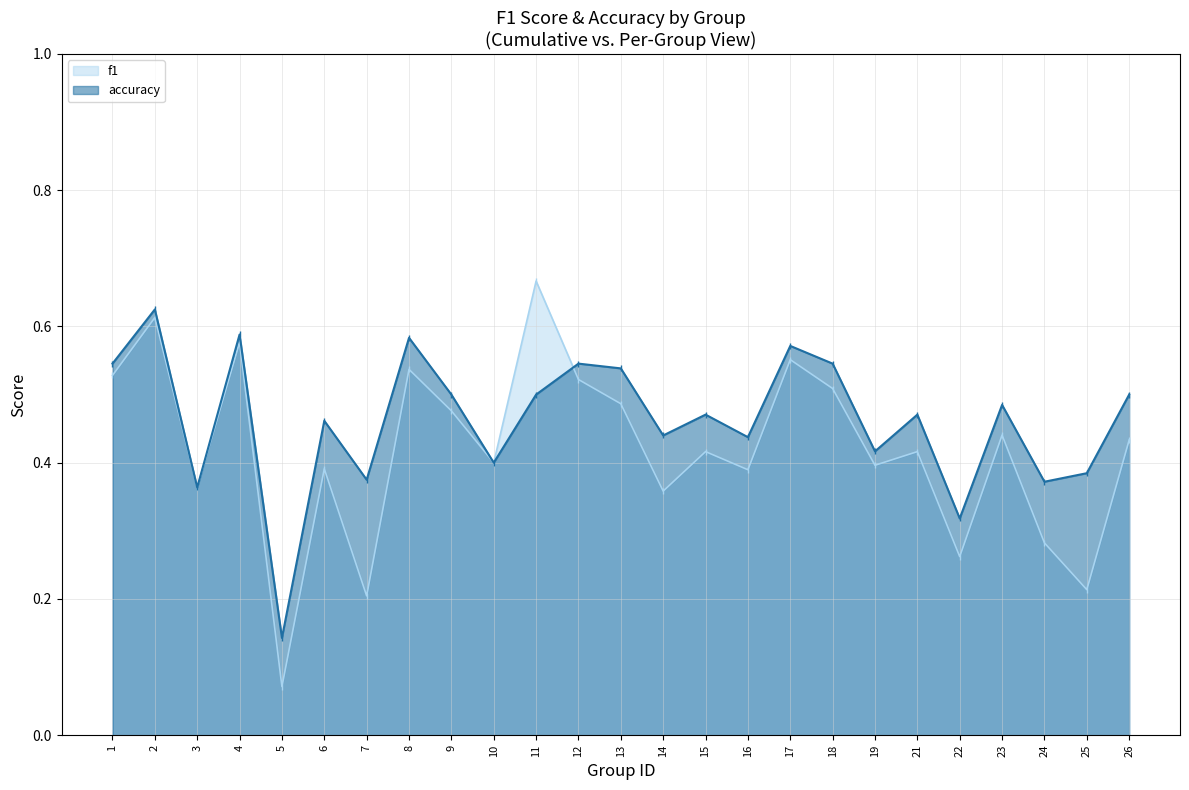

How many lines are shown in the chart?

2